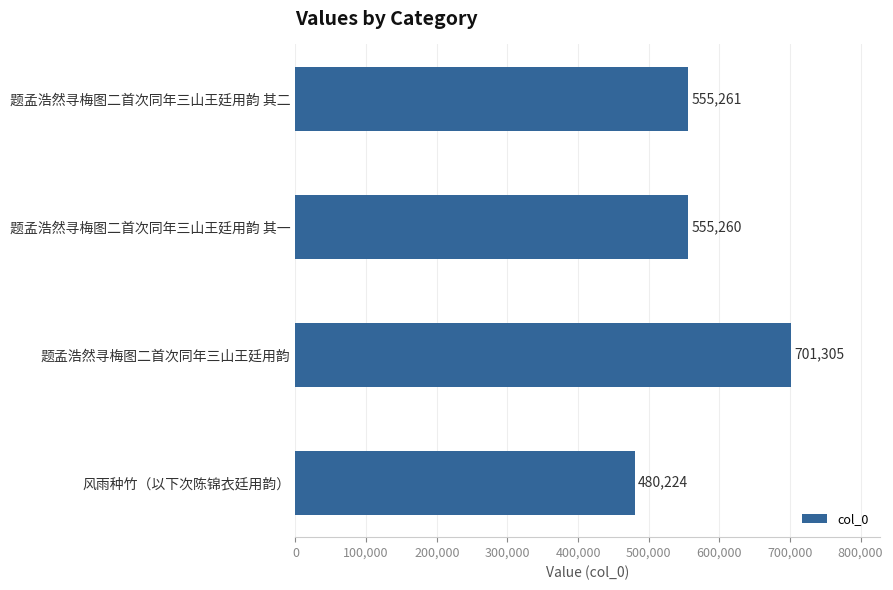

Which has a higher value, 题孟浩然寻梅图二首次同年三山王廷用韵 其二 or 题孟浩然寻梅图二首次同年三山王廷用韵?

题孟浩然寻梅图二首次同年三山王廷用韵